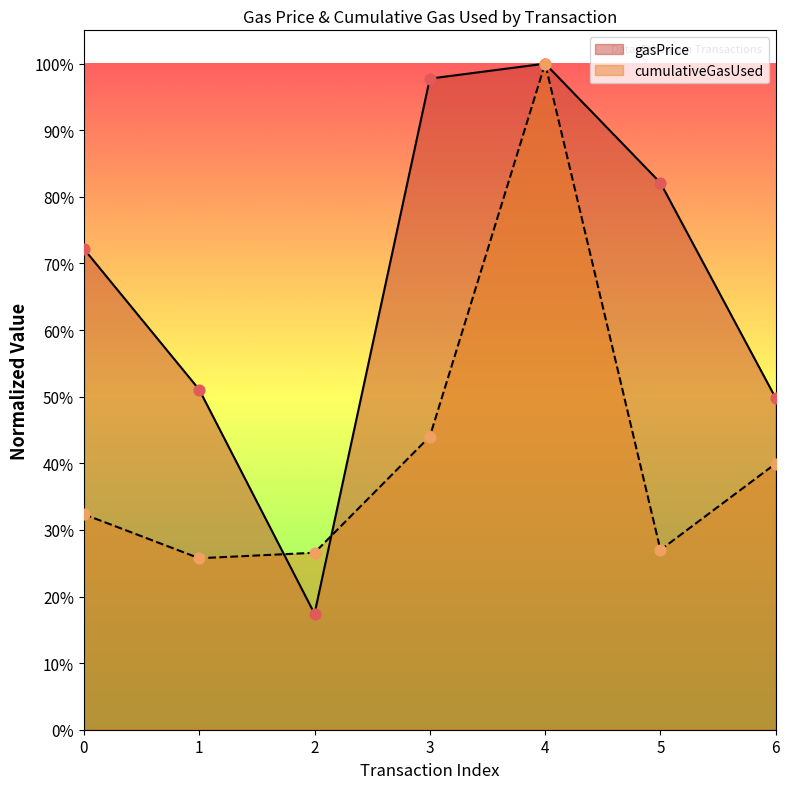

At how many categories does at least one series exceed 0?

7